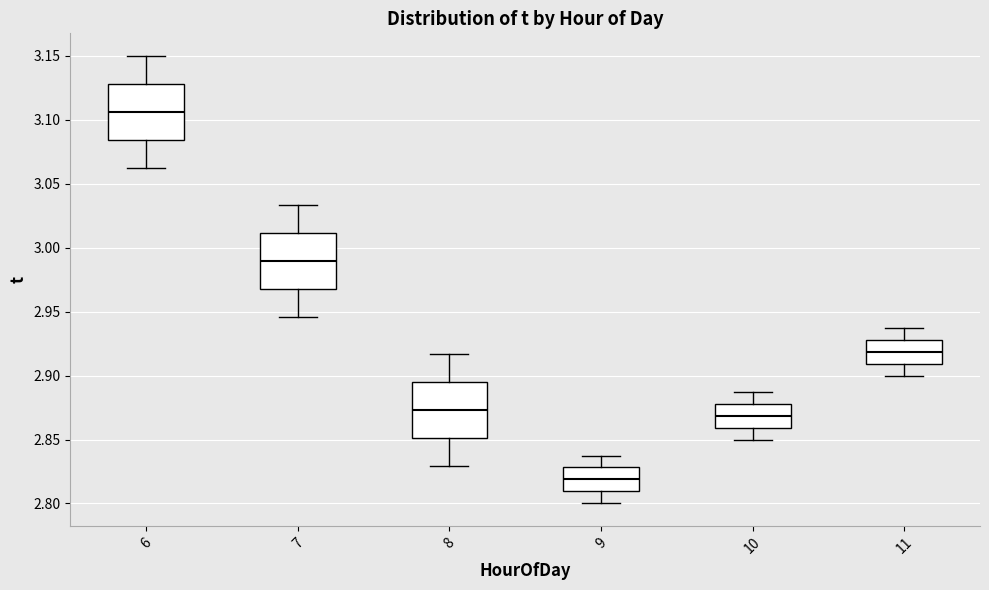

Reading left to right, read every box against the y-axis: the position of its median line, the range the box covers, and the ends of its whiskers. The values are not printed on the chart, so give them approximately, as read against the axis.

6: median 3.105, box 3.085 to 3.130, whiskers 3.065 to 3.150
7: median 2.990, box 2.970 to 3.010, whiskers 2.945 to 3.035
8: median 2.875, box 2.850 to 2.895, whiskers 2.830 to 2.915
9: median 2.820, box 2.810 to 2.830, whiskers 2.800 to 2.840
10: median 2.870, box 2.860 to 2.880, whiskers 2.850 to 2.890
11: median 2.920, box 2.910 to 2.930, whiskers 2.900 to 2.940